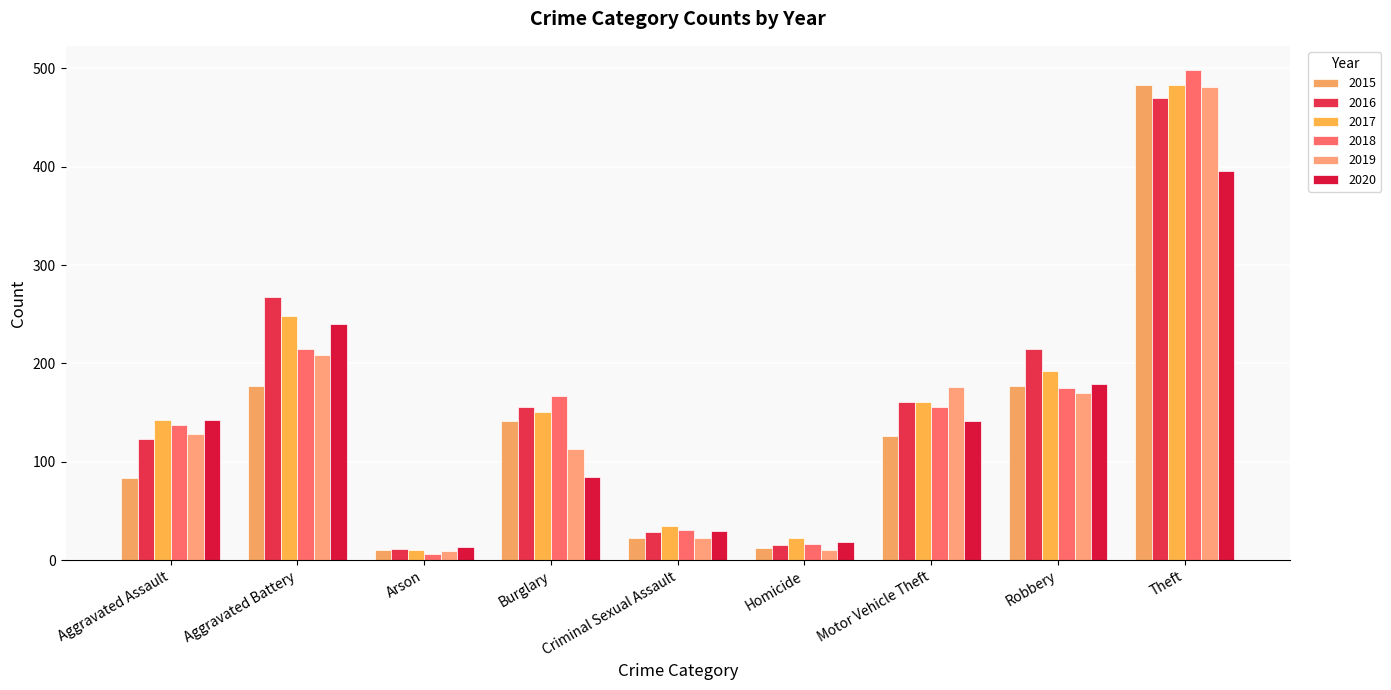

What is the lowest value of the 2016 series?

11